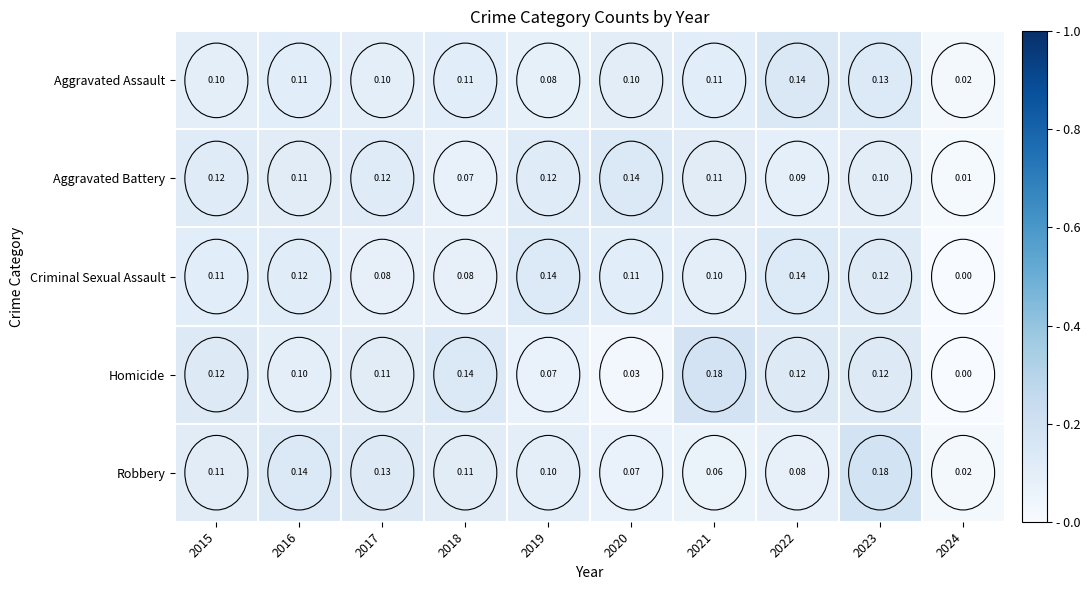

Which series has the widest spread of values?

Homicide